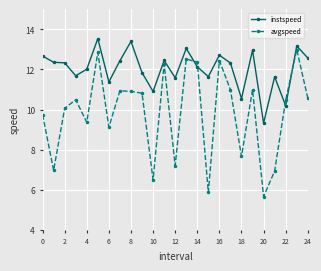

After their last crossing, which series has the higher values: instspeed or avgspeed?

instspeed